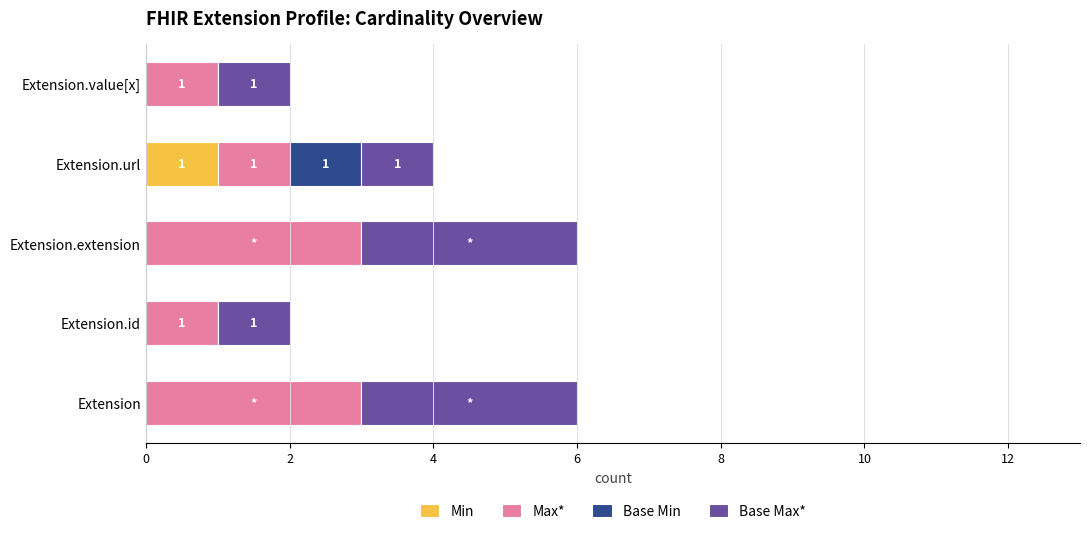

What is the total value across all series at Extension.url?

4